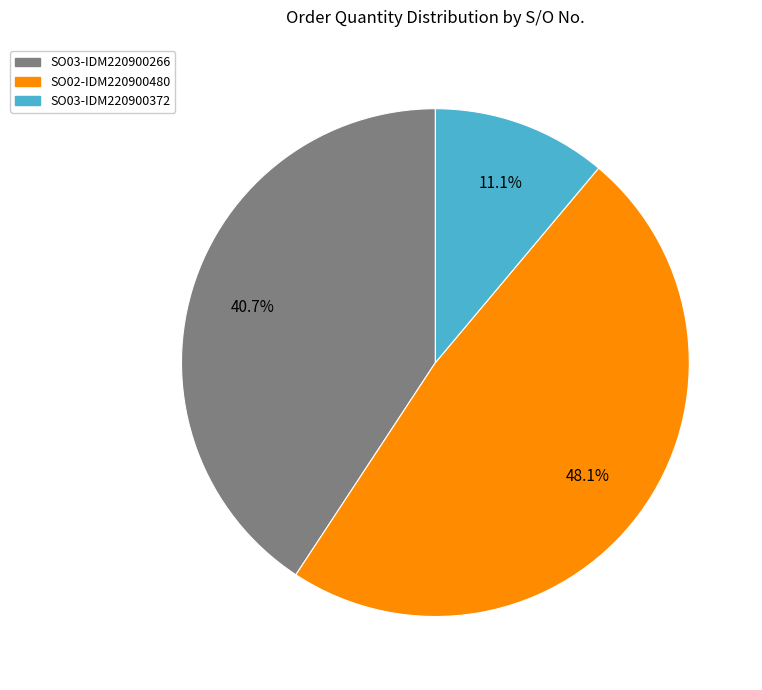

How many segments does this pie chart have?

3